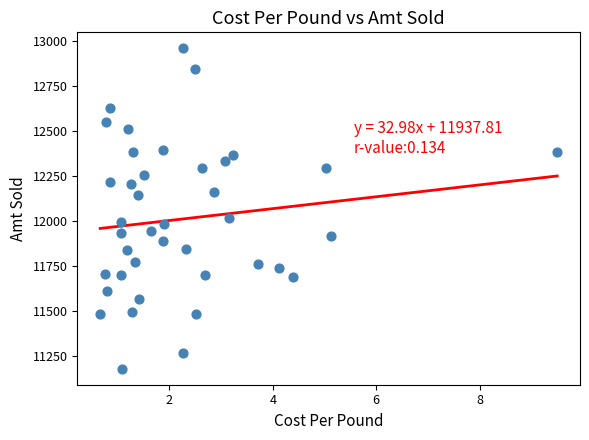

What Y value in the scatter plot is closest to 12070?

12015.6